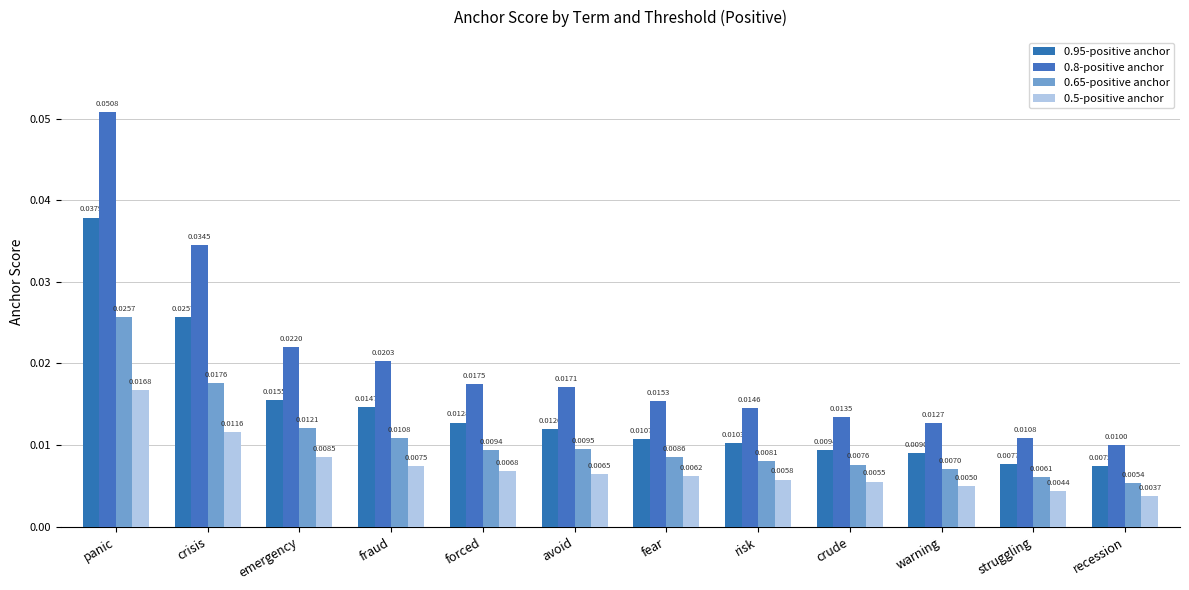

Reading right to left, transcribe all the data shown in this chart.

0.95-positive anchor: 0.0	0.0	0.0	0.0	0.0	0.0	0.0	0.0	0.0	0.0	0.0	0.0
0.8-positive anchor: 0.0	0.0	0.0	0.0	0.0	0.0	0.0	0.0	0.0	0.0	0.0	0.1
0.65-positive anchor: 0.0	0.0	0.0	0.0	0.0	0.0	0.0	0.0	0.0	0.0	0.0	0.0
0.5-positive anchor: 0.0	0.0	0.0	0.0	0.0	0.0	0.0	0.0	0.0	0.0	0.0	0.0